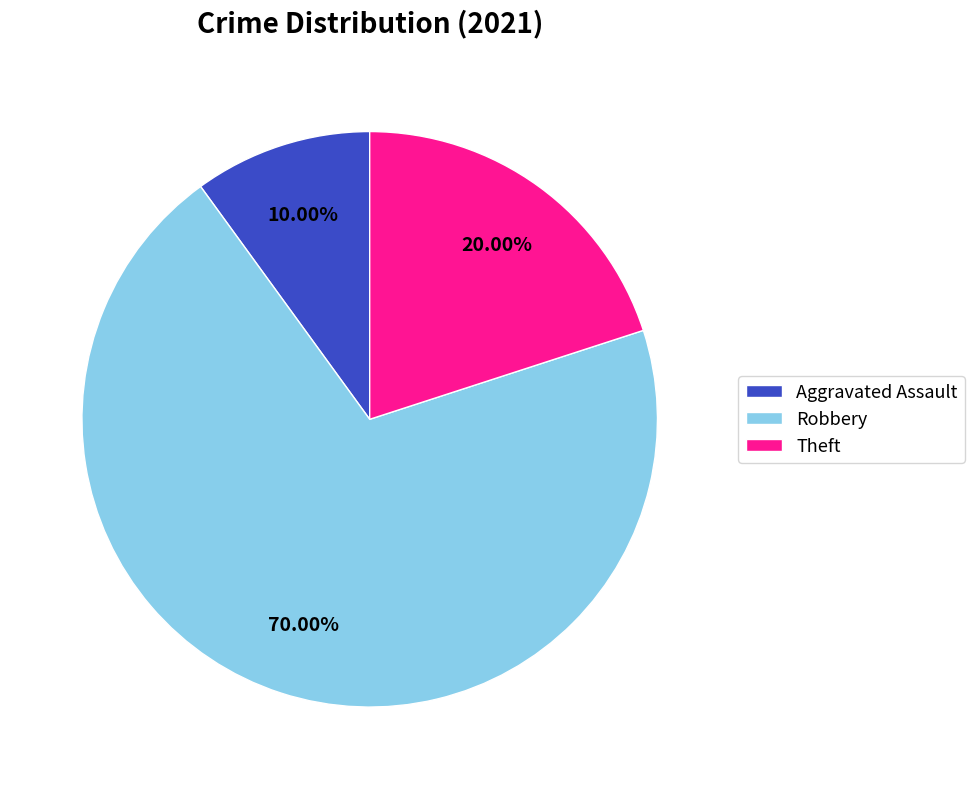

Which category has the smallest portion of the pie?

Aggravated Assault